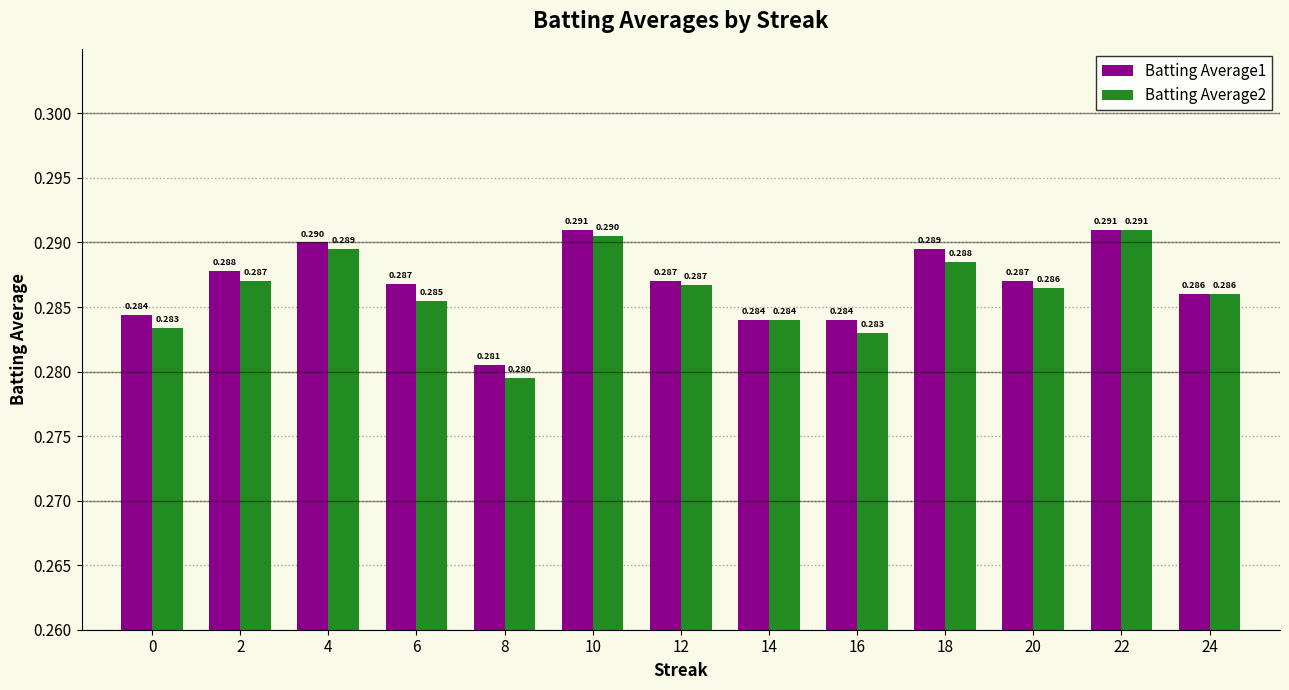

List the series in order of their overall mean, highest first.

Batting Average1, Batting Average2